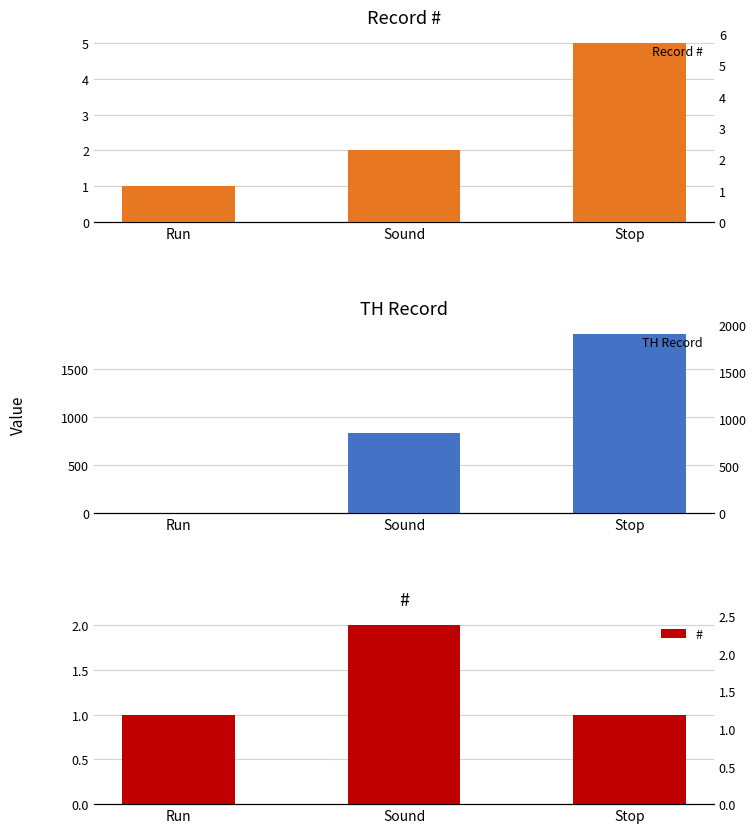

Reading right to left, extract all data points from this chart.

Record #: 5	2	1
TH Record: 1858	827	1
#: 1	2	1